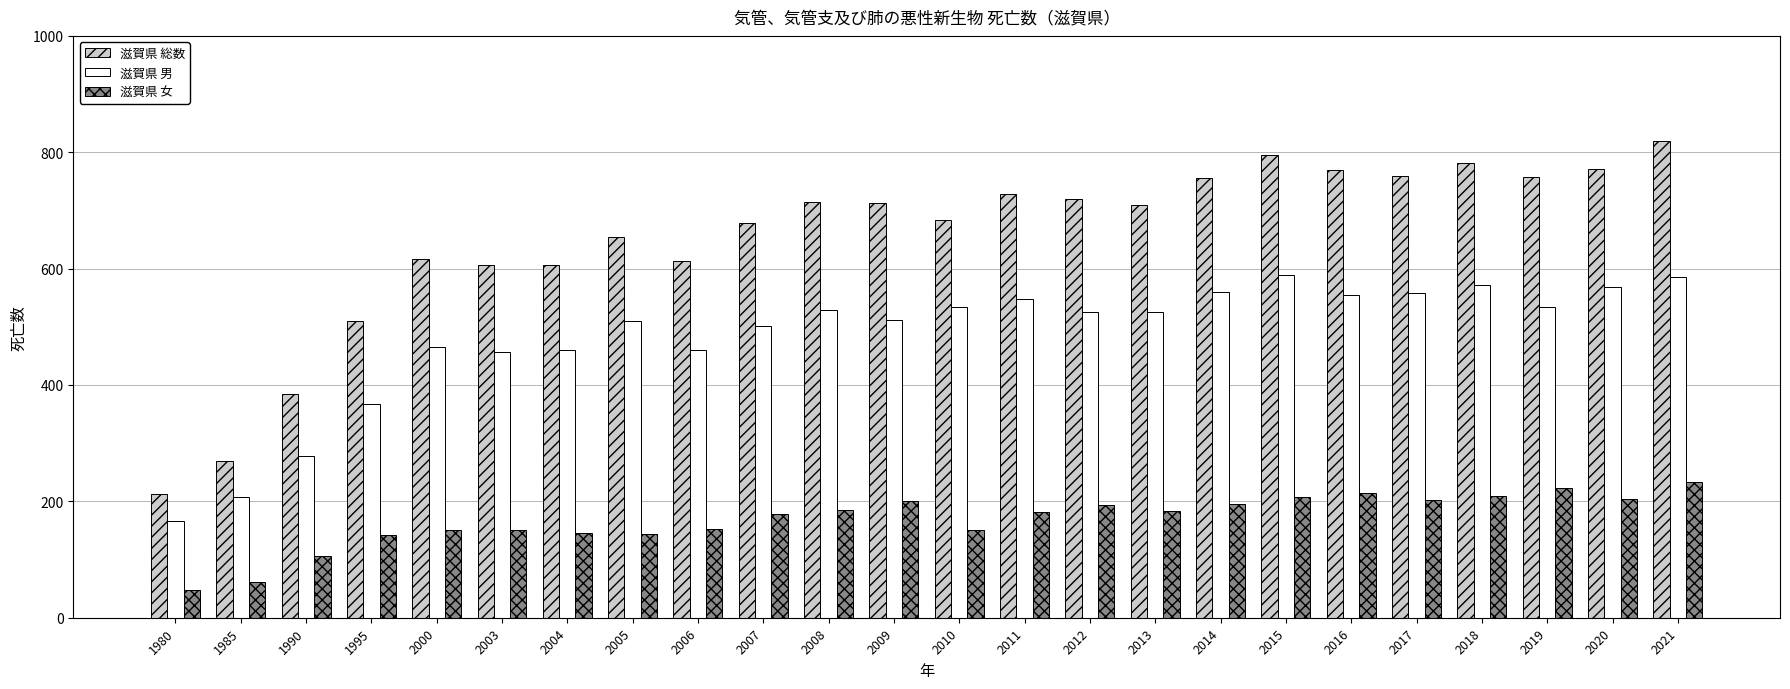

Rank the series by their average value, from lowest to highest.

滋賀県 女, 滋賀県 男, 滋賀県 総数